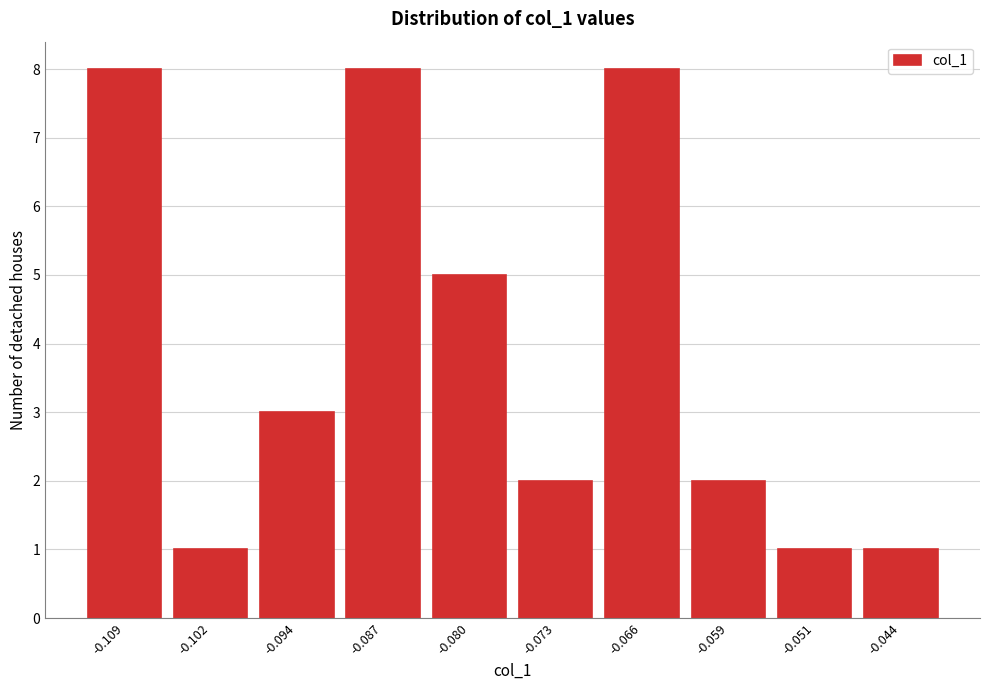

Reading left to right, transcribe all the data shown in this chart.

-0.109=8	-0.102=1	-0.094=3	-0.087=8	-0.080=5	-0.073=2	-0.066=8	-0.059=2	-0.051=1	-0.044=1